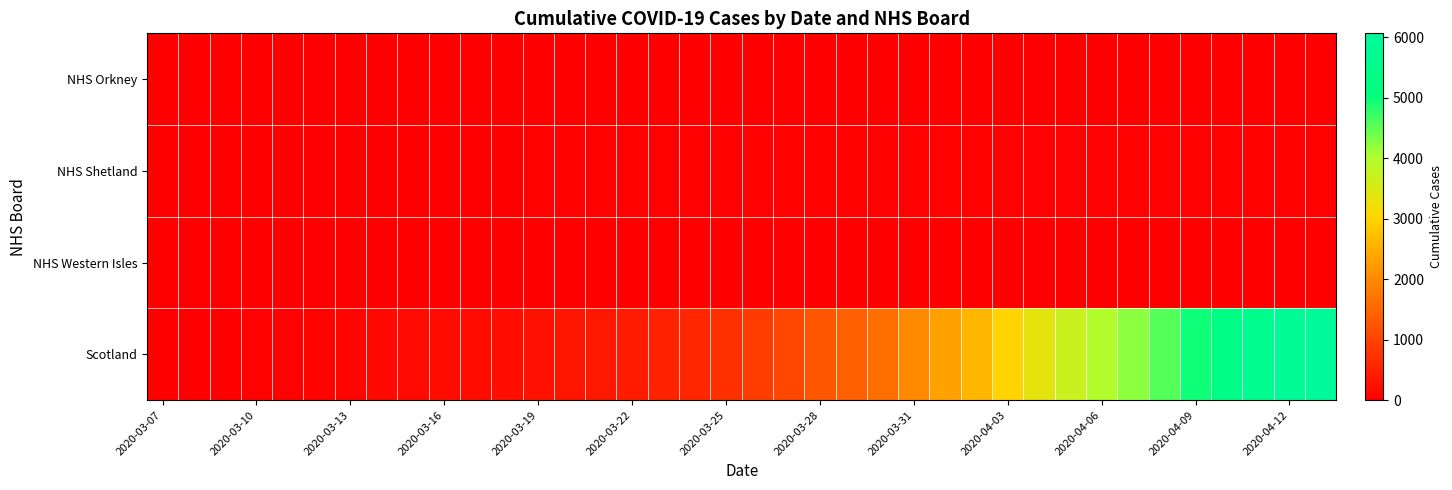

Which series has the largest total across all categories?

Scotland